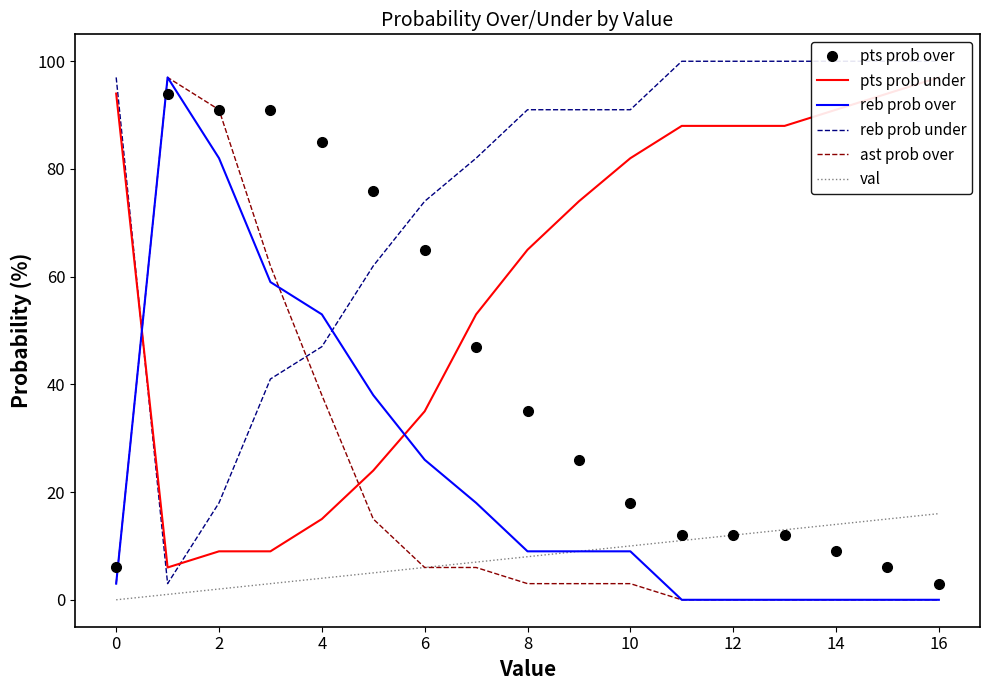

What is the value of the reb prob over point at the 11th from the left?

9